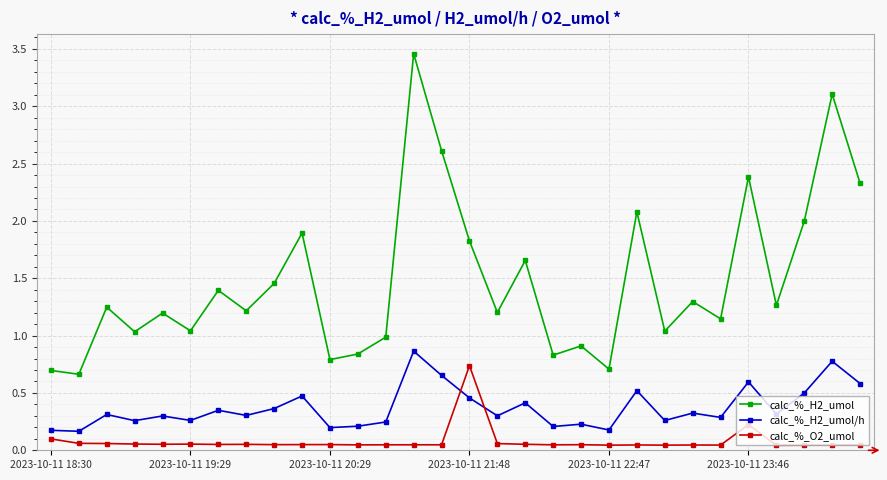

Which series has the largest range (max minus min)?

calc_%_H2_umol